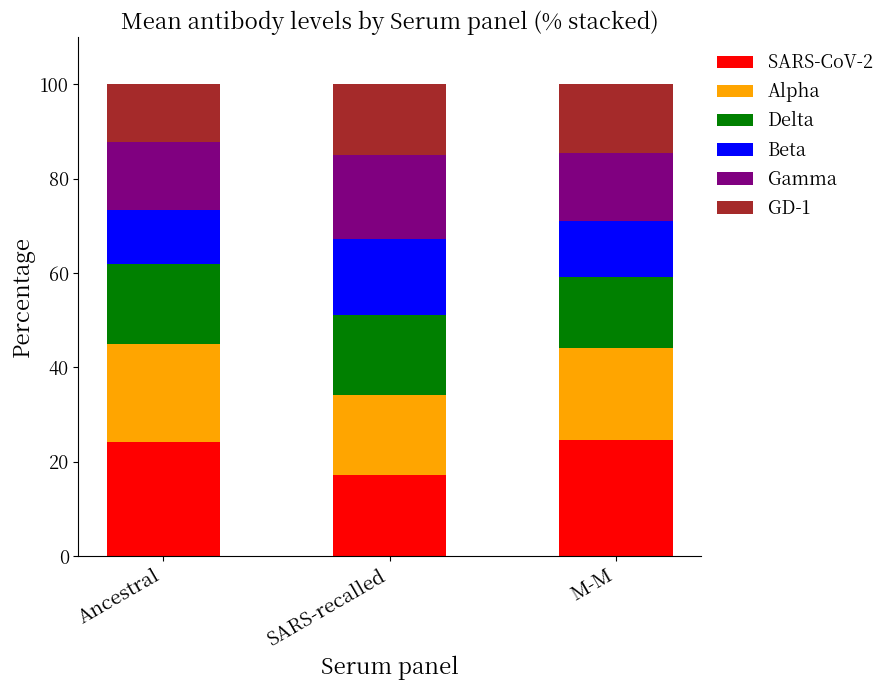

What is the total value across all series at SARS-recalled?

100.0